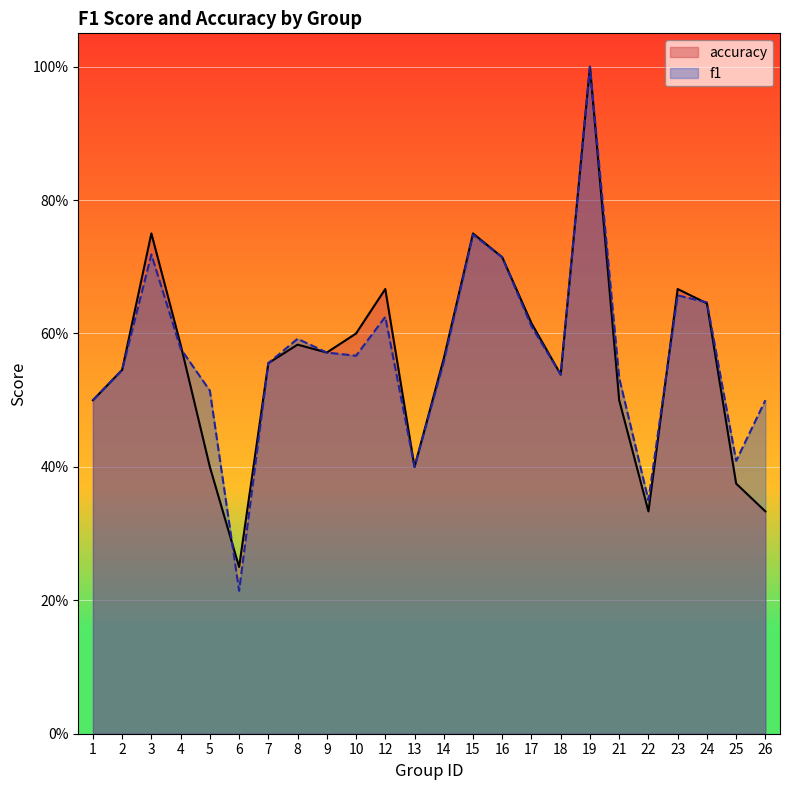

Where is accuracy nearest to the value 0?

6